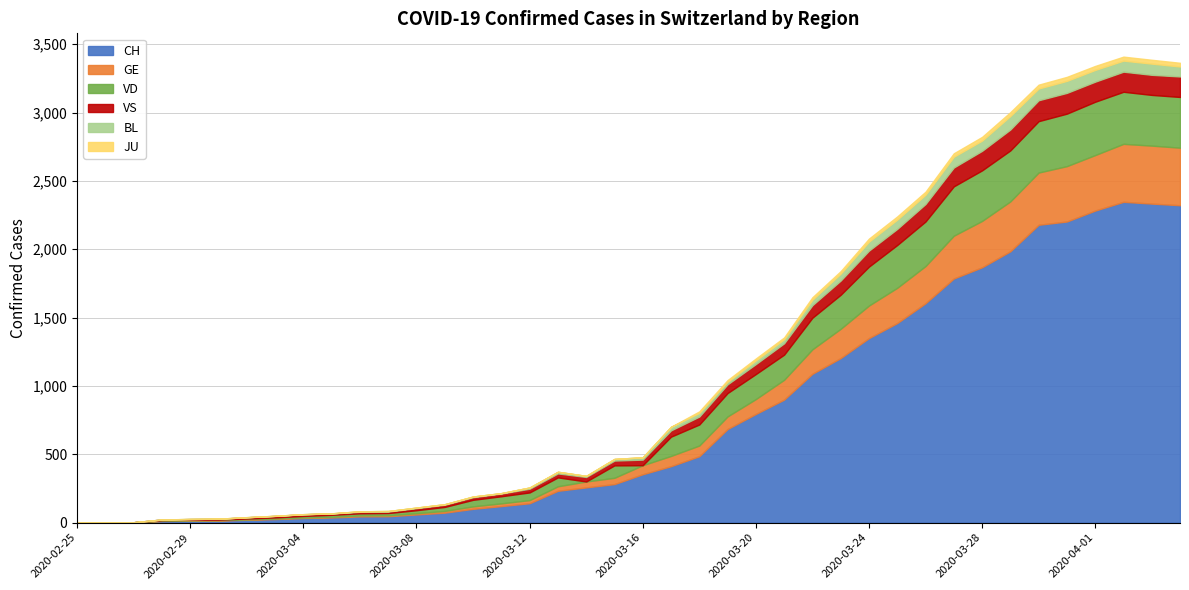

How many intersections are there between VS and VD?

5